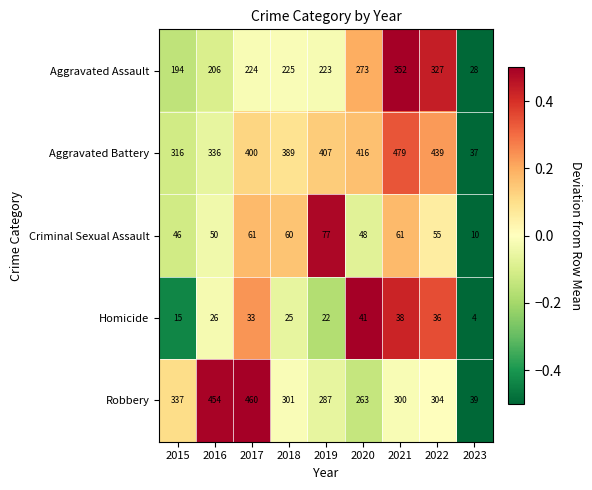

Is it true that Robbery equals 693 at 2016?

False